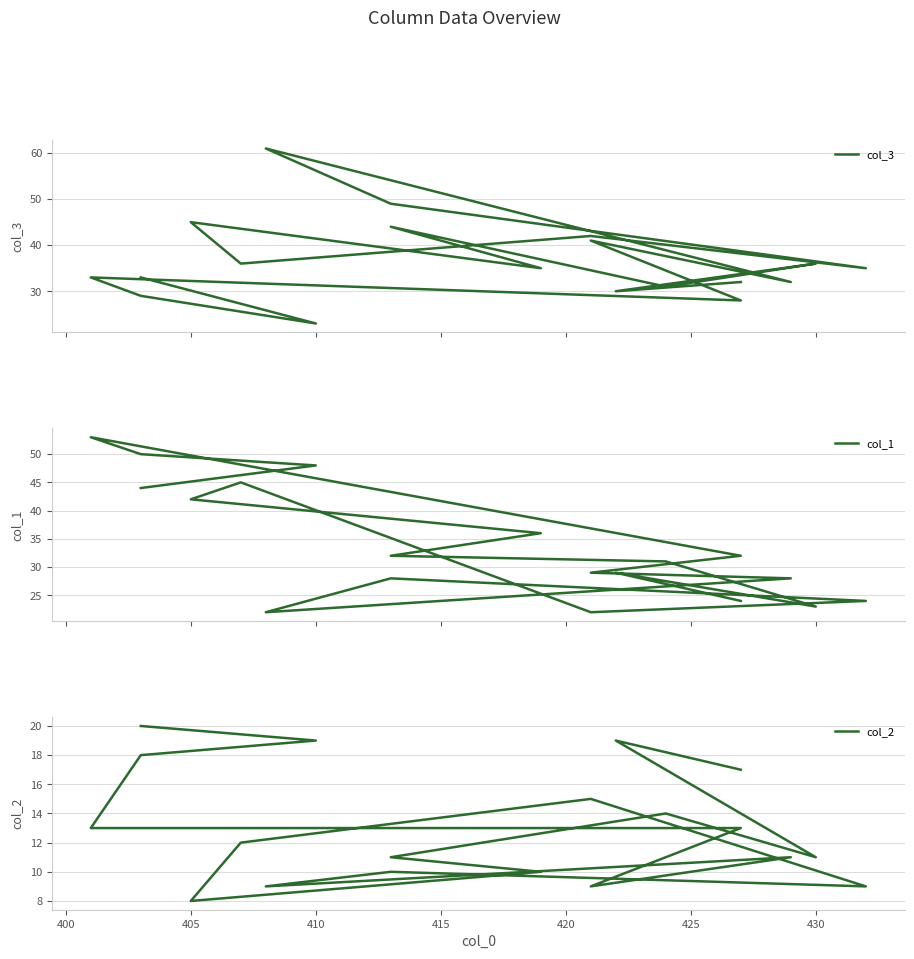

Is the value of col_2 at 18 greater than the value of col_1 at 16?

No